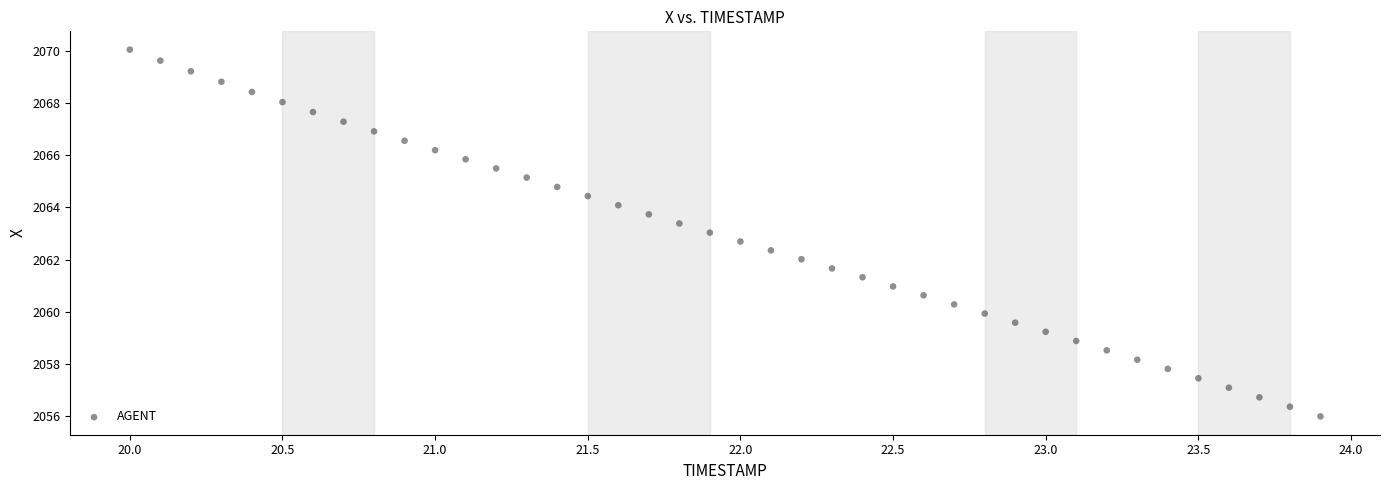

What is the range of X values (max minus min)?

3.9